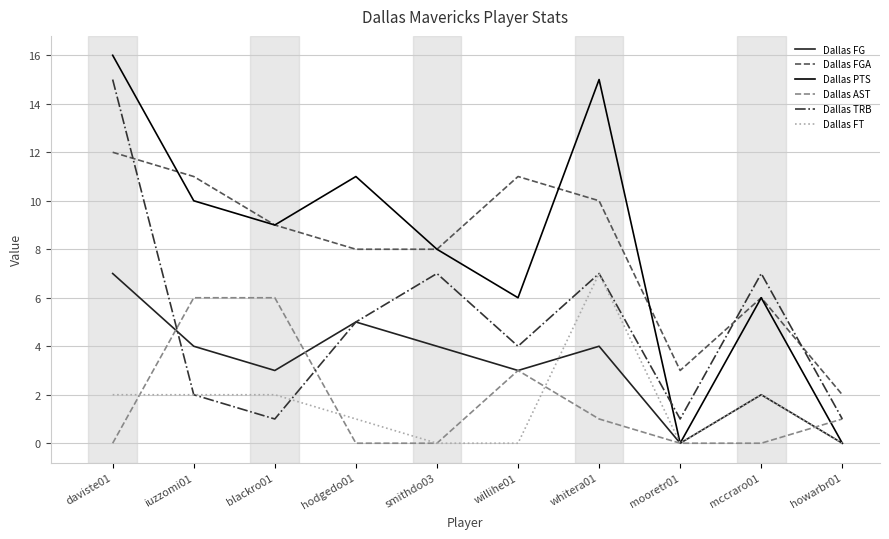

Between iuzzomi01 and willihe01, which series saw the biggest shift?

Dallas PTS